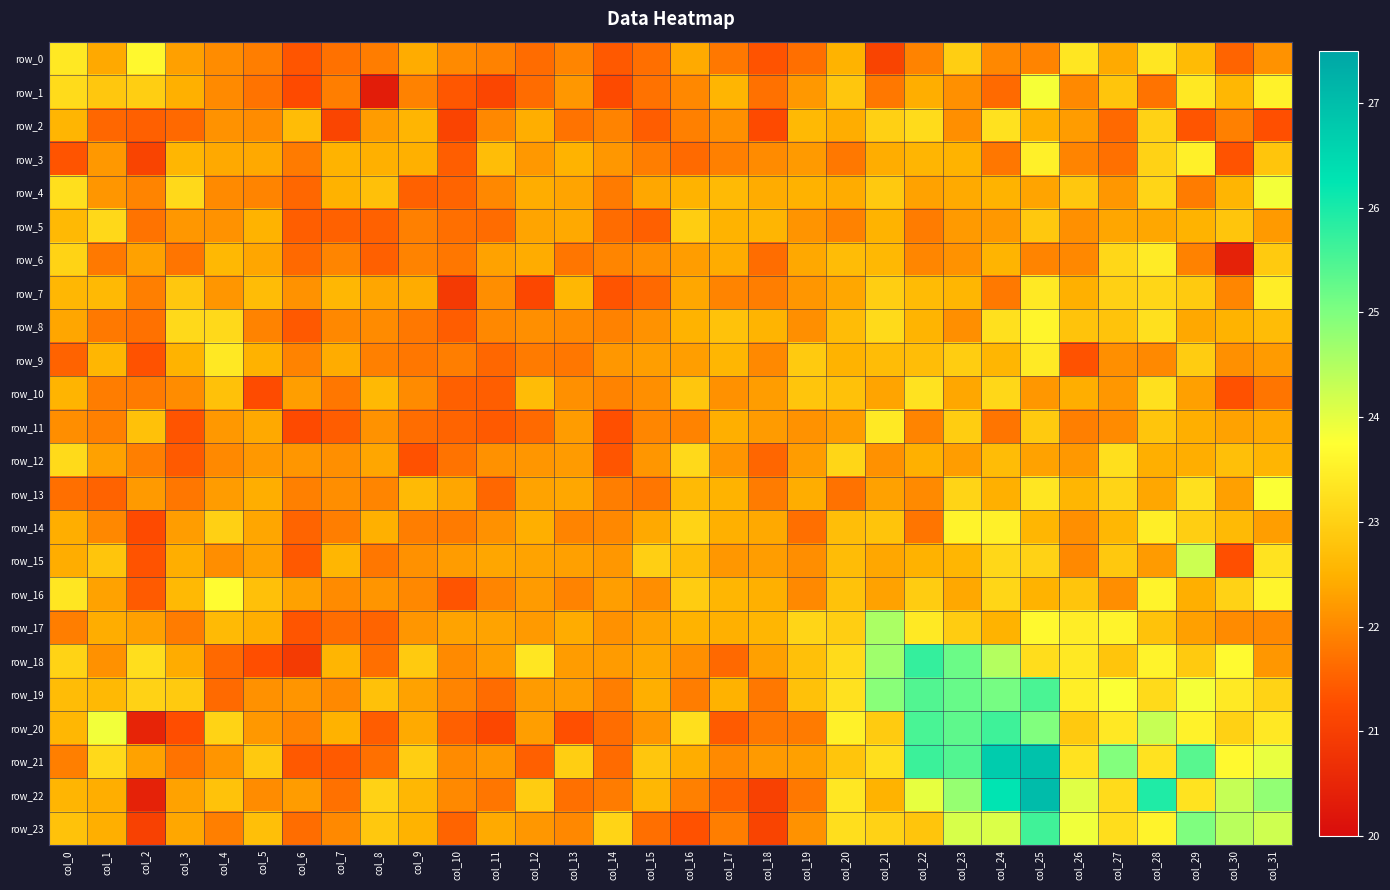

The value of row_11 at col_17 is 22.5. True or false?

True